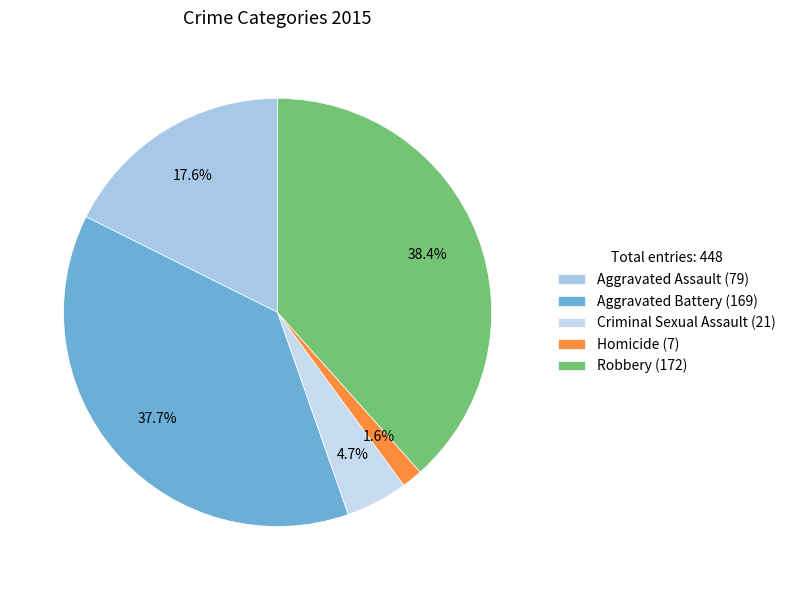

To the nearest percent, what is the combined percentage of Criminal Sexual Assault and Robbery?

43%